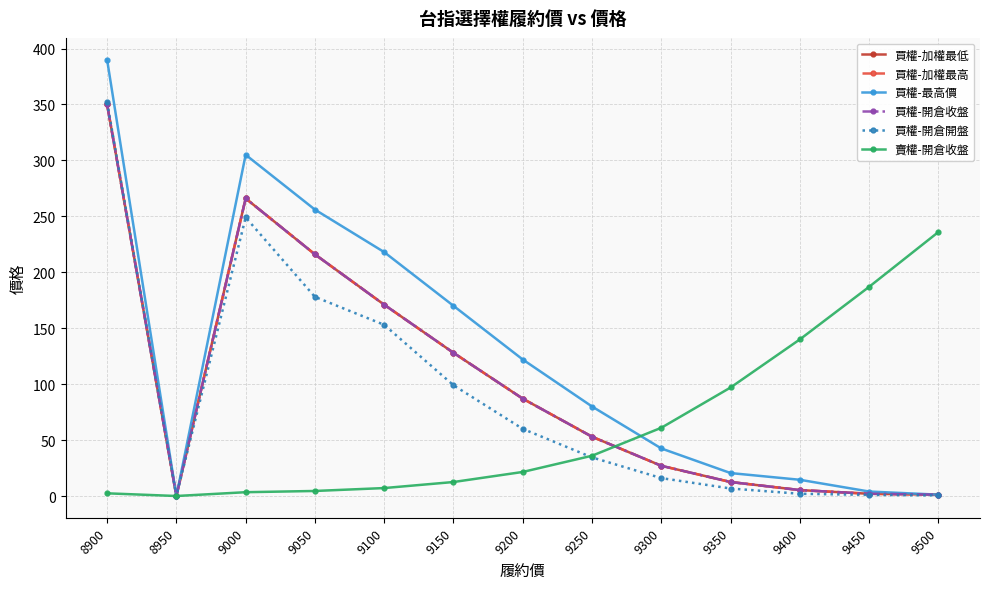

Does the chart display data point markers on the line(s)?

Yes